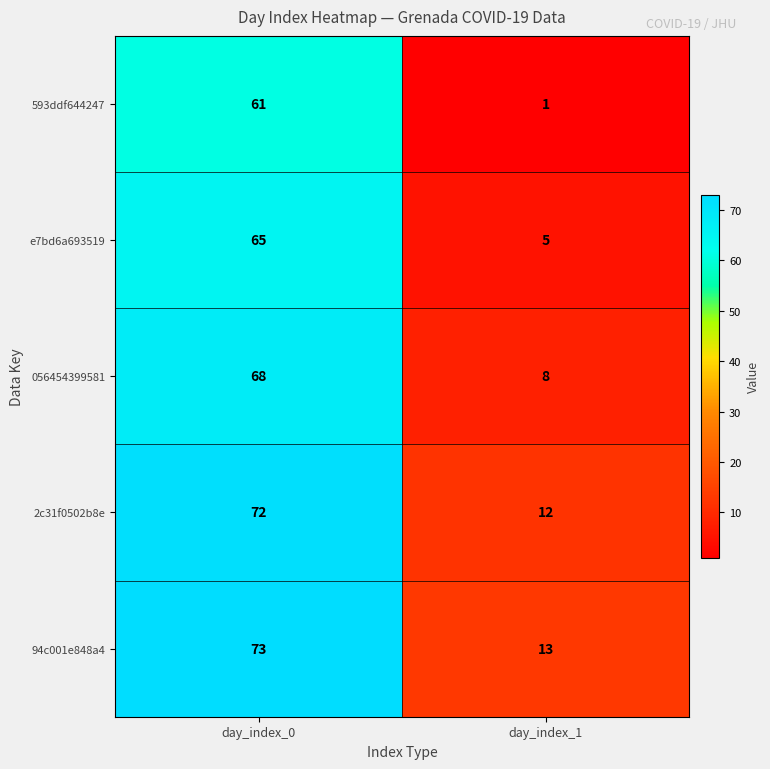

What is the greatest value displayed?

73